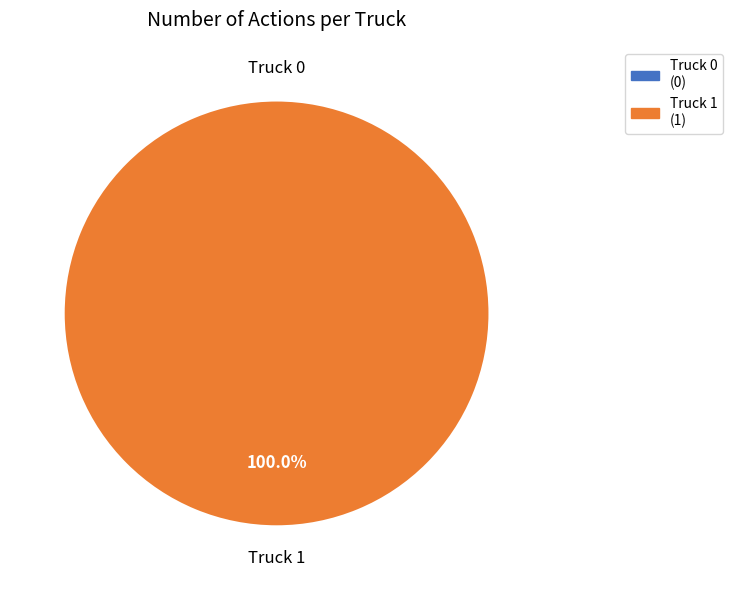

Between Truck 0 and Truck 1, which is larger?

Truck 1